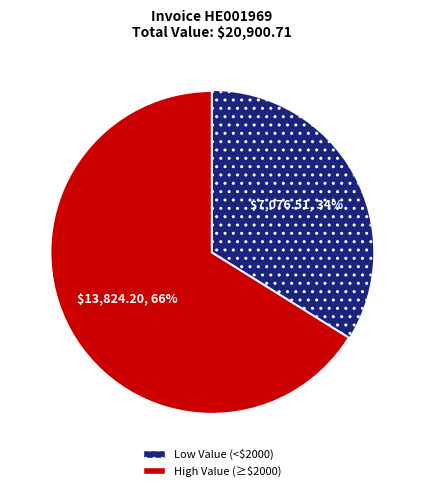

To the nearest percent, what is the difference between the largest and smallest slice percentages?

32%